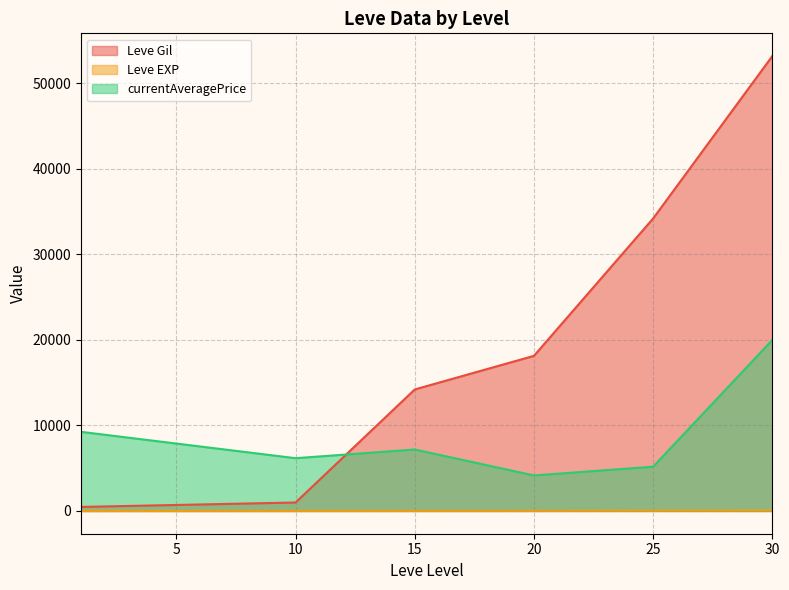

Which category has the highest value in the Leve Gil series?

30